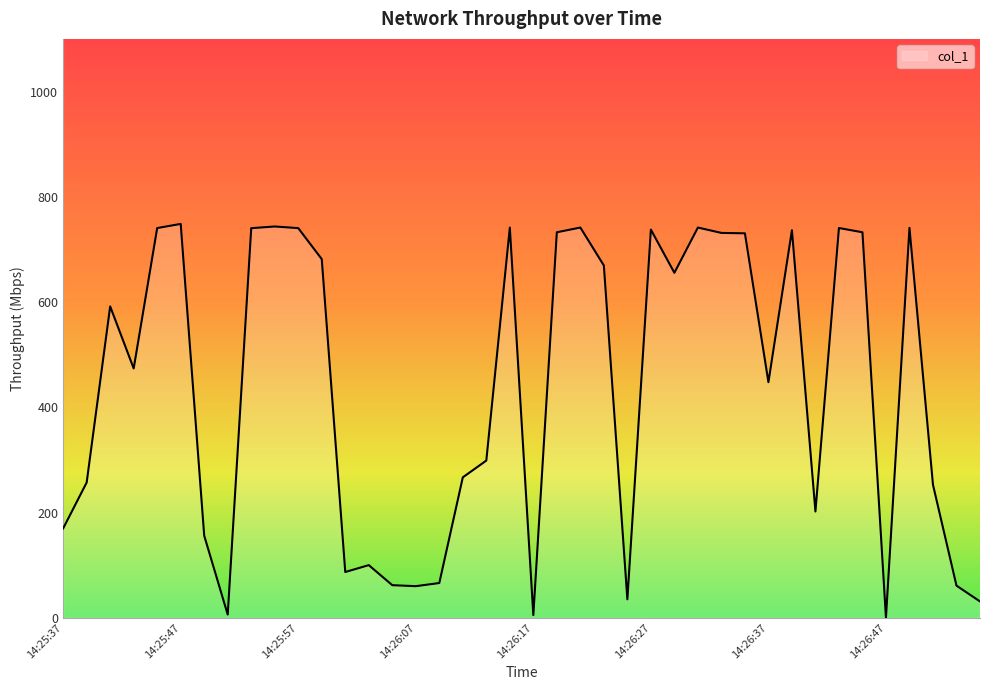

What is the greatest value displayed?

748.4